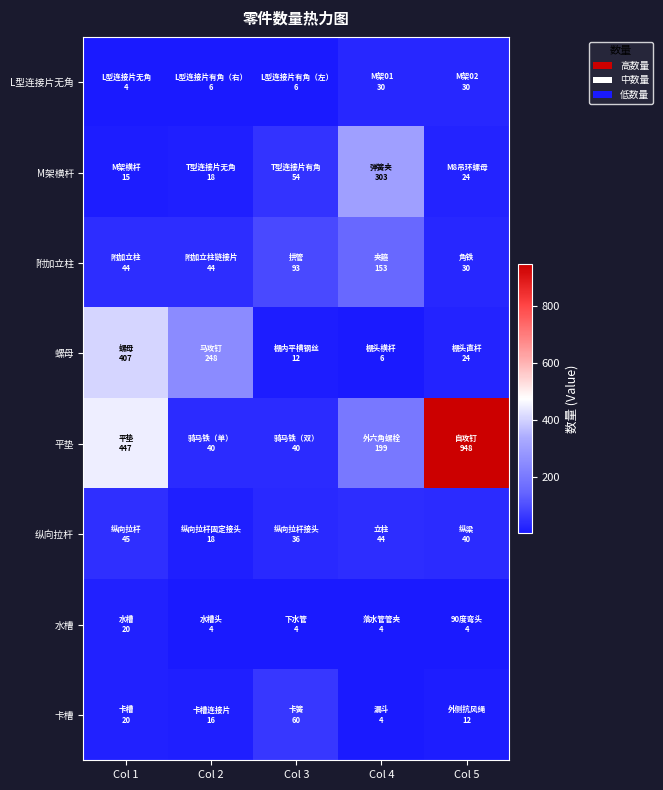

Which series has the largest total across all categories?

平垫